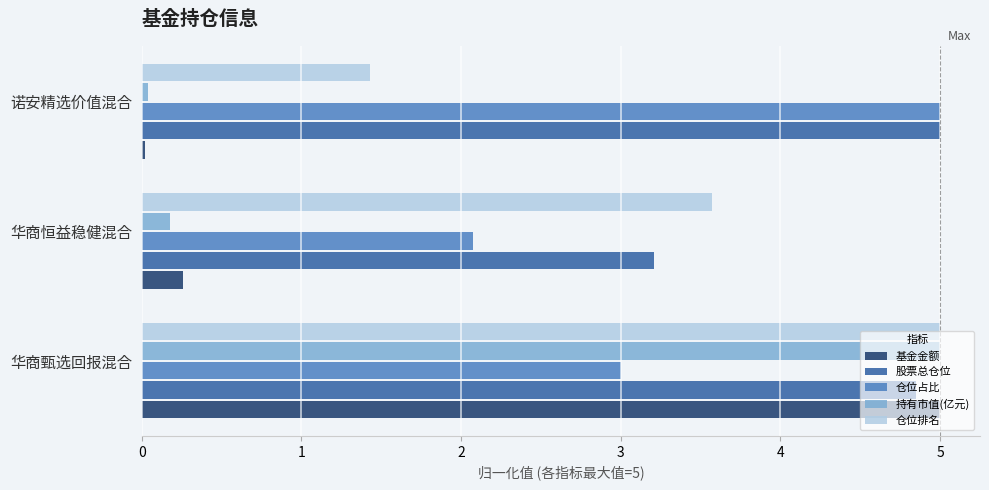

At which category is the sum across all series the highest?

华商甄选回报混合